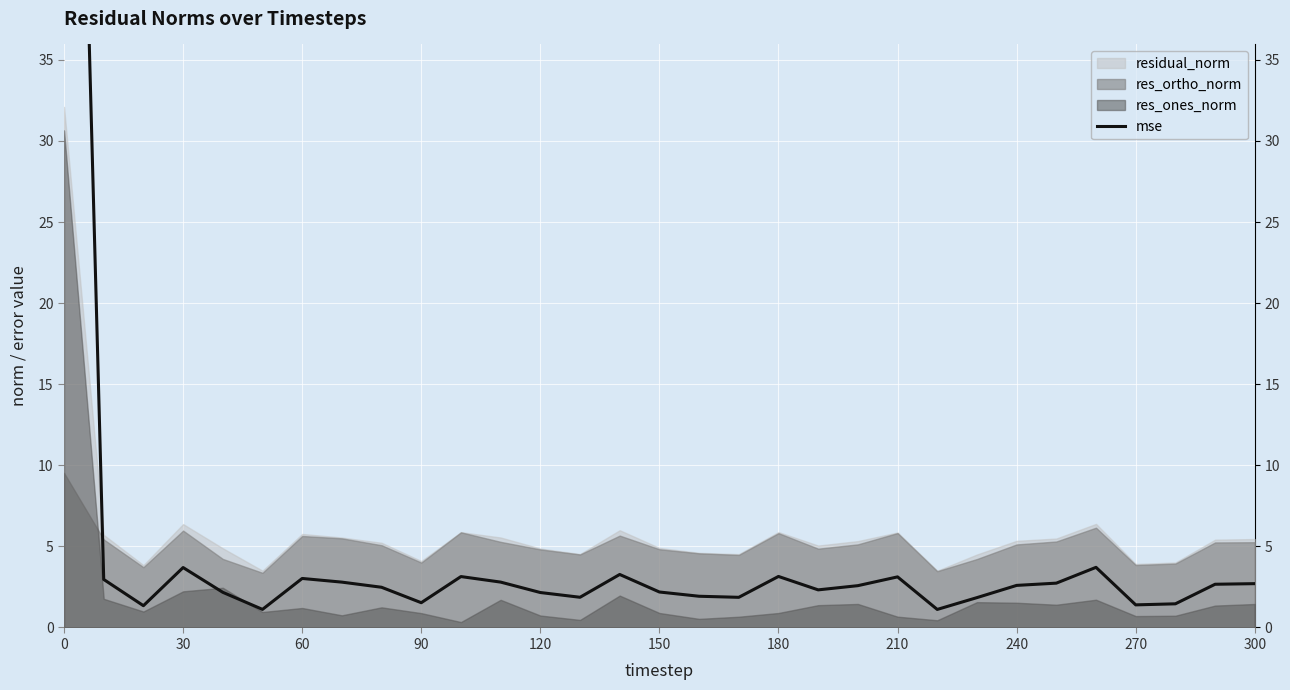

What is the average value?

5.3